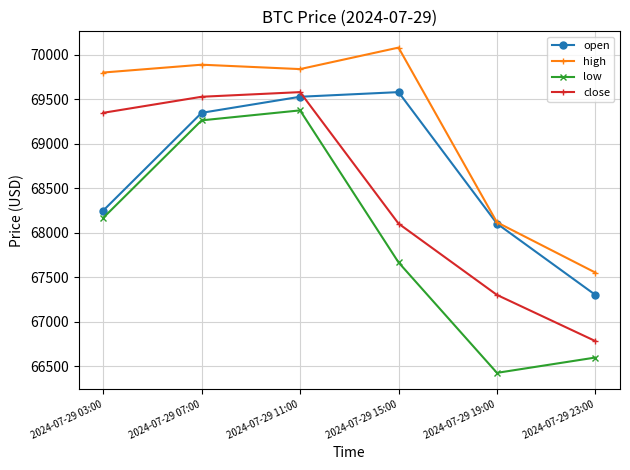

How many series are shown in this chart?

4